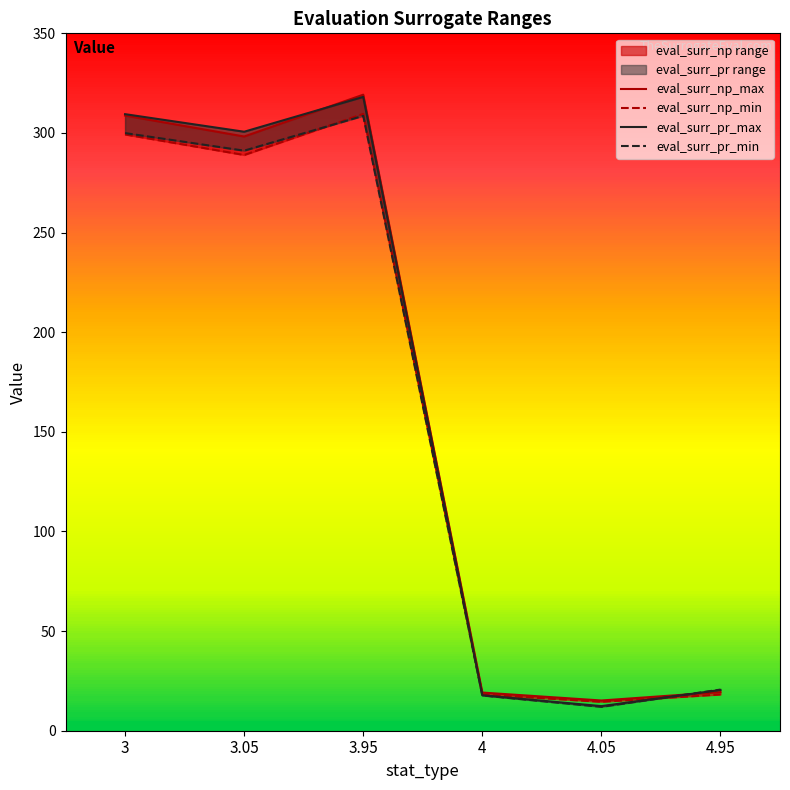

At which category is the sum across all series the highest?

3.95